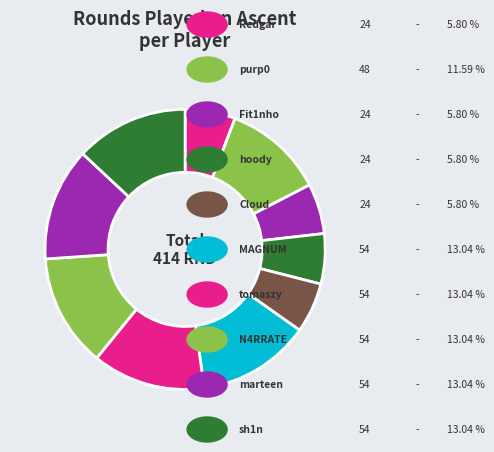

How many slices are in this pie chart?

10